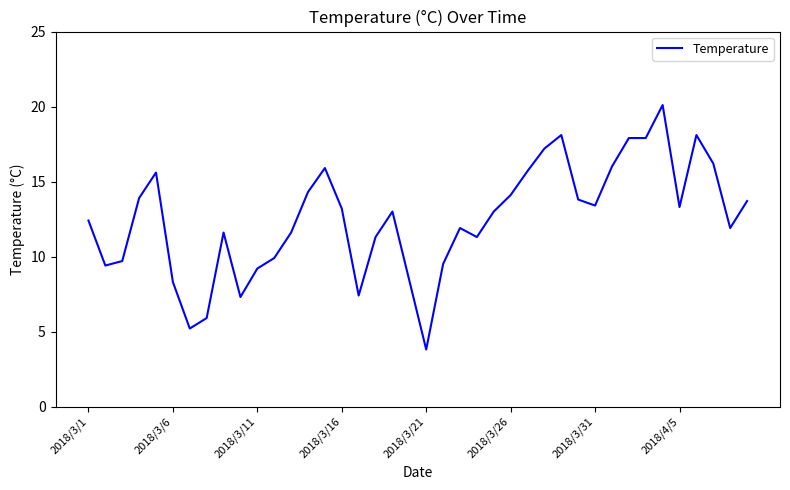

What is the smallest value displayed?

3.8